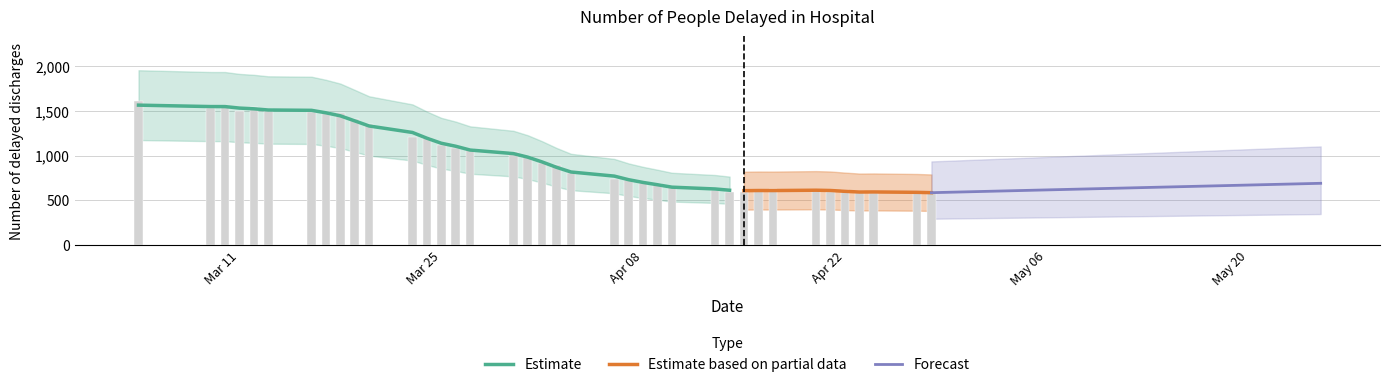

What is the difference between the values at 2020-04-07 and 2020-04-10?

73